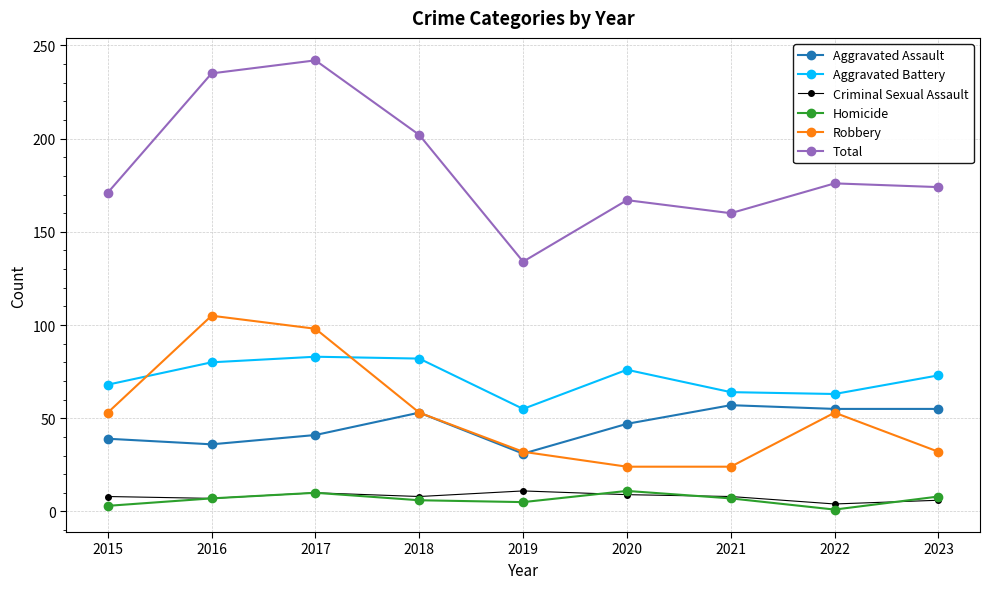

What is the difference between the maximum and minimum values in the Robbery series?

81